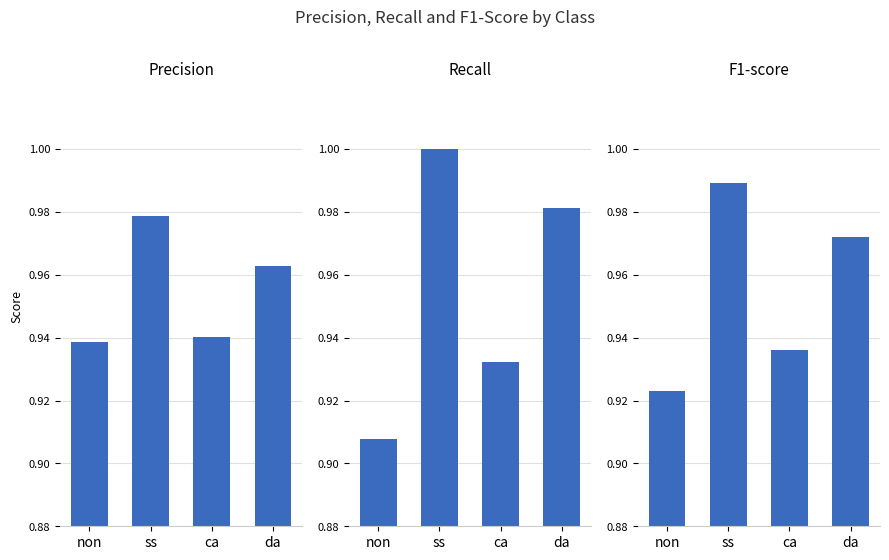

Reading left to right, transcribe all the data shown in this chart.

precision: 0.9	1.0	0.9	1.0
recall: 0.9	1.0	0.9	1.0
f1-score: 0.9	1.0	0.9	1.0